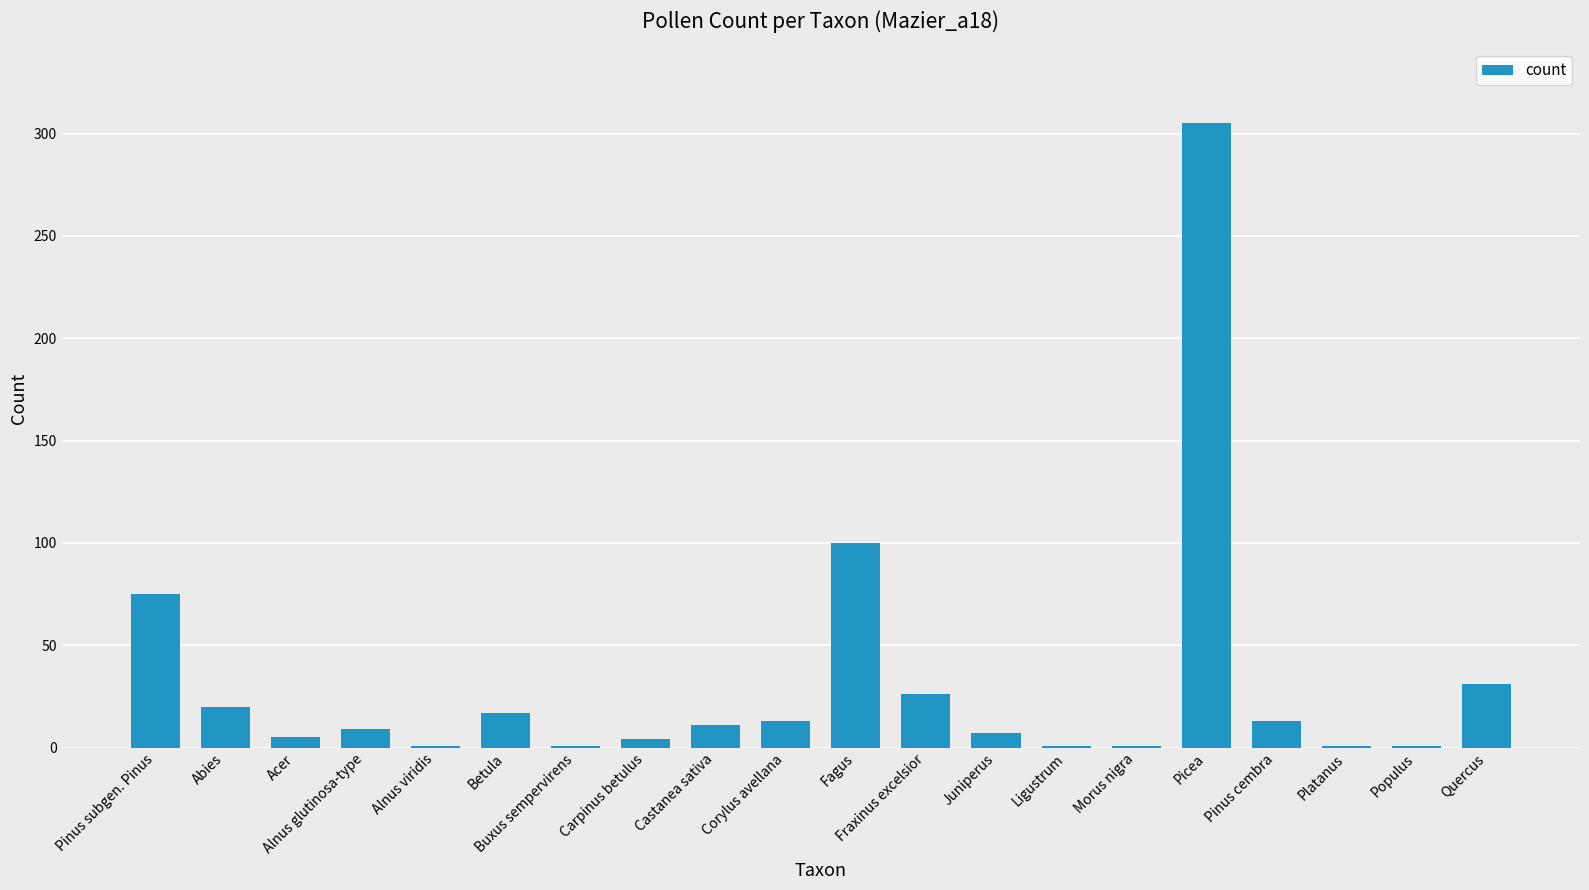

What is the change in value from Fraxinus excelsior to Pinus cembra?

-13